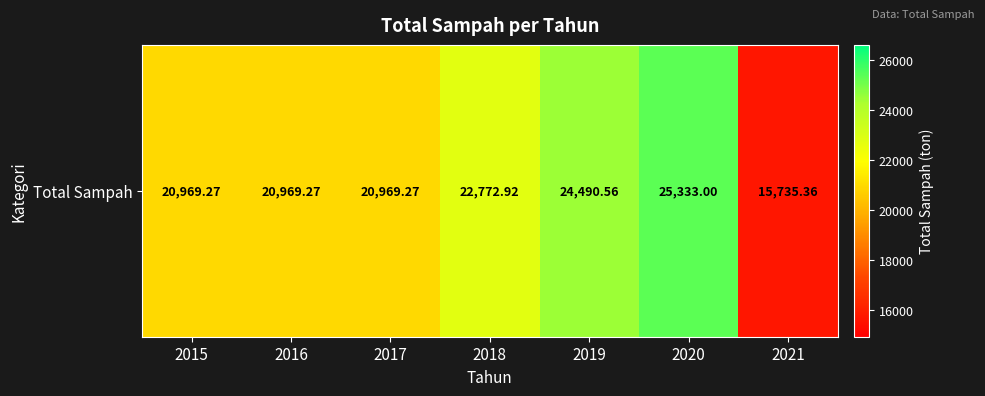

Which label corresponds to the smallest value in the chart?

2021